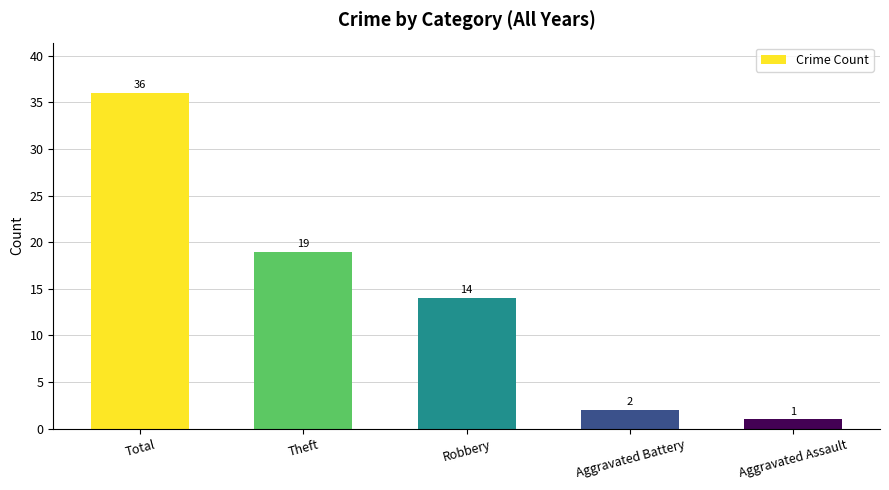

What is the approximate value at Robbery?

14